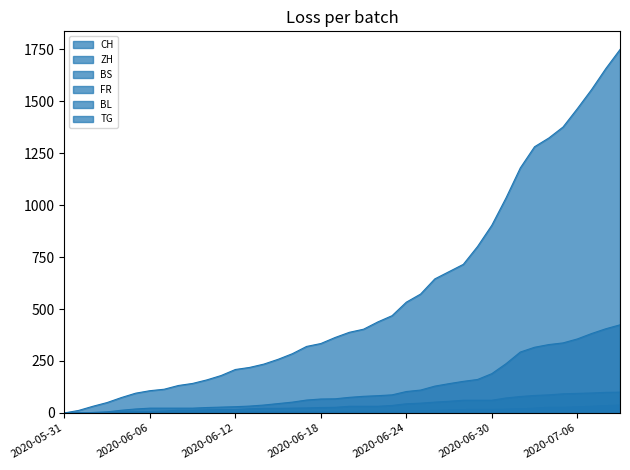

Does the chart display data point markers on the line(s)?

No